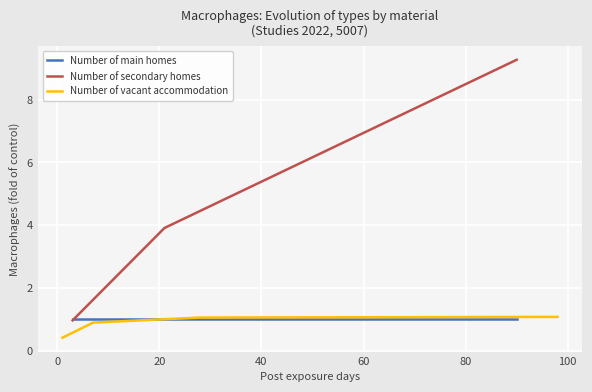

List the series in order of their peak value, highest first.

Number of secondary homes, Number of vacant accommodation, Number of main homes